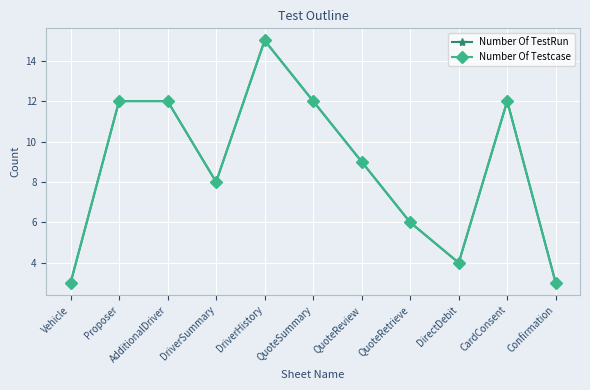

Which series has the largest range (max minus min)?

Number Of TestRun